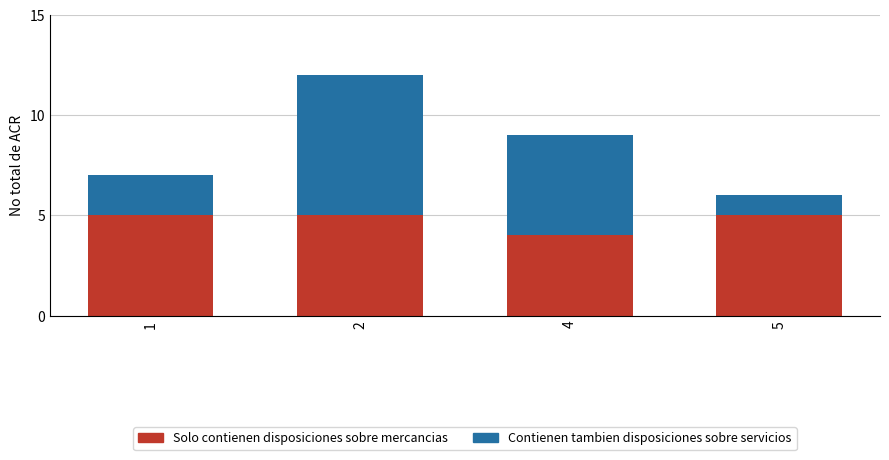

True or false: Solo contienen disposiciones sobre mercancias has a value of 5 at 5.

True